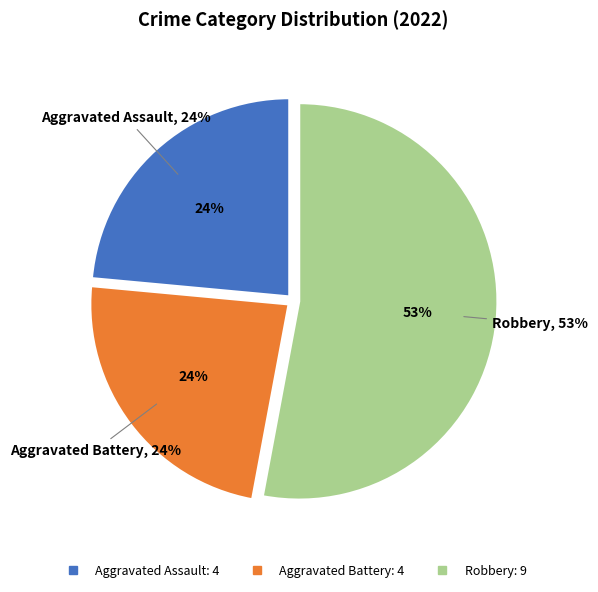

What is the largest slice in the pie chart?

Robbery